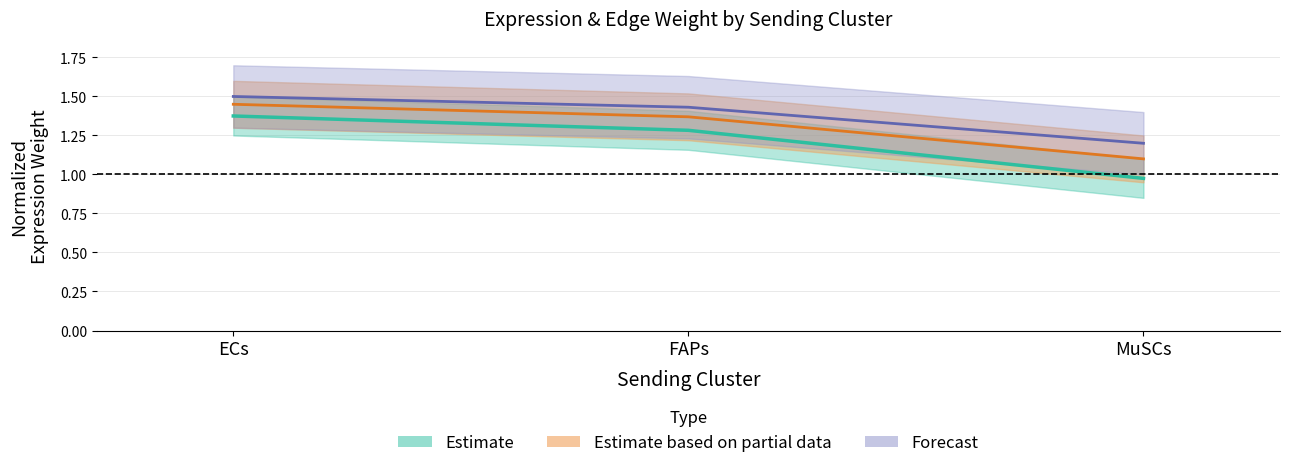

What is the approximate value of Ligand total expression value at ECs?

1.4